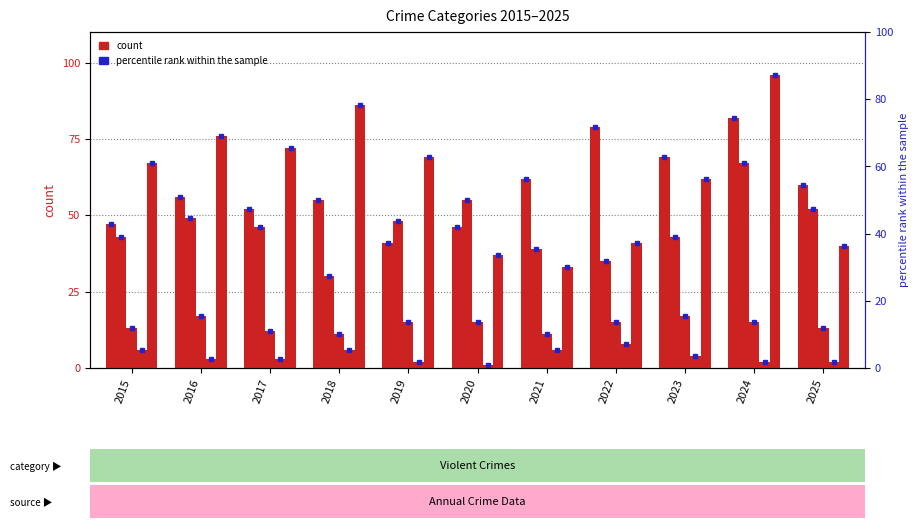

Reading left to right, extract all data points from this chart.

Aggravated Assault: 2015=47	2016=56	2017=52	2018=55	2019=41	2020=46	2021=62	2022=79	2023=69	2024=82	2025=60
Aggravated Battery: 2015=43	2016=49	2017=46	2018=30	2019=48	2020=55	2021=39	2022=35	2023=43	2024=67	2025=52
Criminal Sexual Assault: 2015=13	2016=17	2017=12	2018=11	2019=15	2020=15	2021=11	2022=15	2023=17	2024=15	2025=13
Homicide: 2015=6	2016=3	2017=3	2018=6	2019=2	2020=1	2021=6	2022=8	2023=4	2024=2	2025=2
Robbery: 2015=67	2016=76	2017=72	2018=86	2019=69	2020=37	2021=33	2022=41	2023=62	2024=96	2025=40